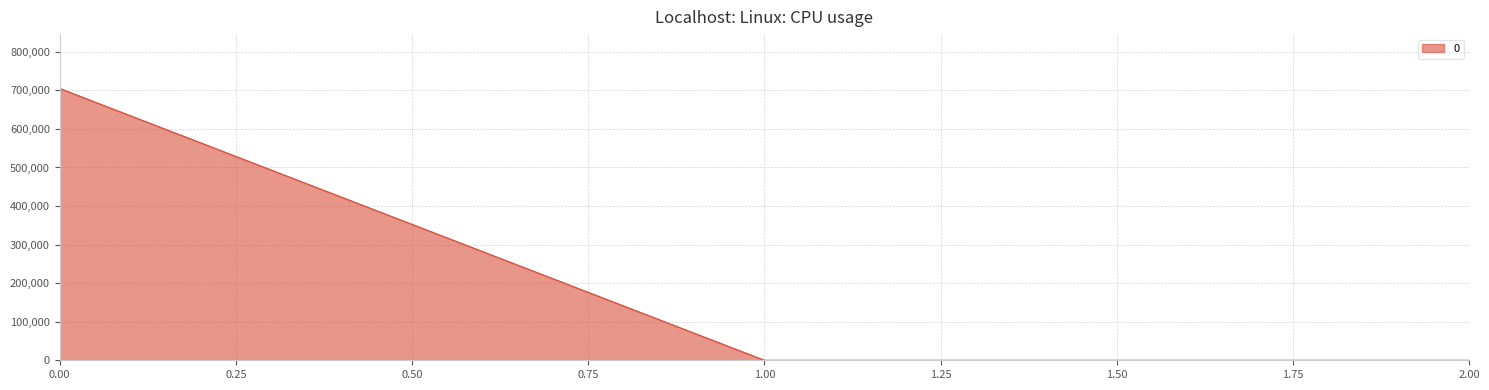

Reading left to right, what are all the values shown in this chart?

704945.0	0.0	0.0